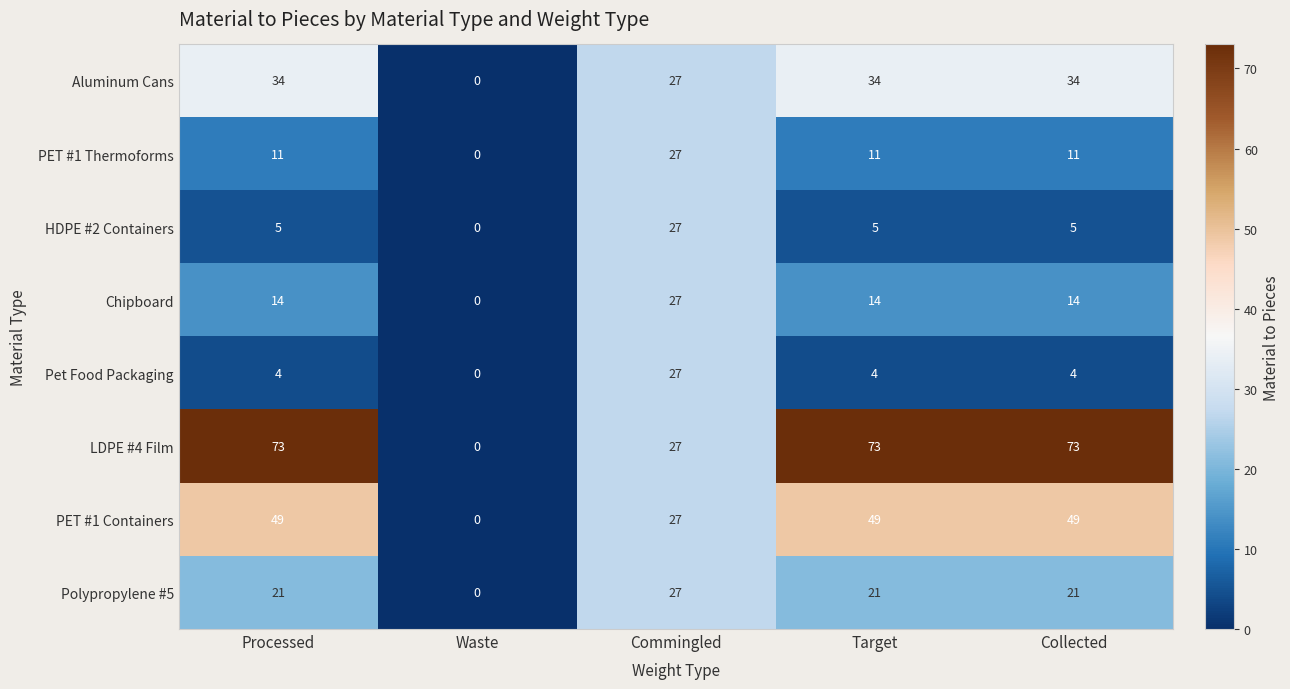

What is the difference between the Pet Food Packaging values at Waste and Commingled?

27